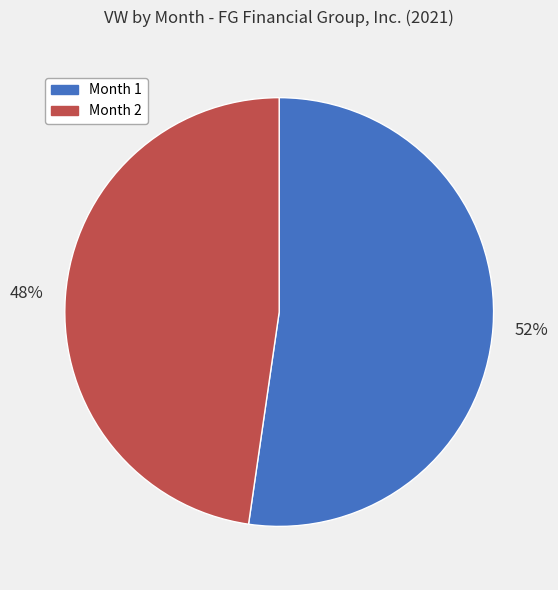

Rank the categories by value from highest to lowest.

Month 1, Month 2